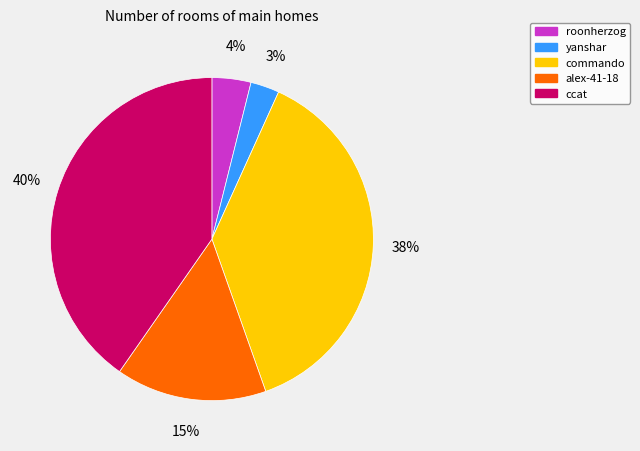

To the nearest percent, what is the average slice percentage?

20%